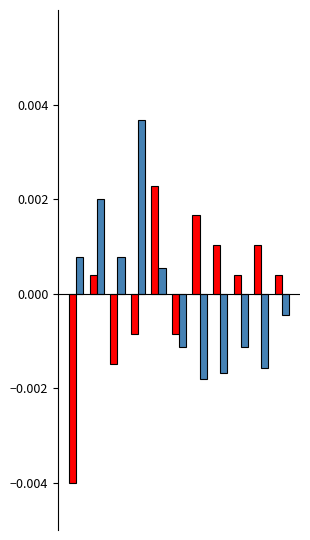

Is it true that Robbery equals 0.0 at 10?

False